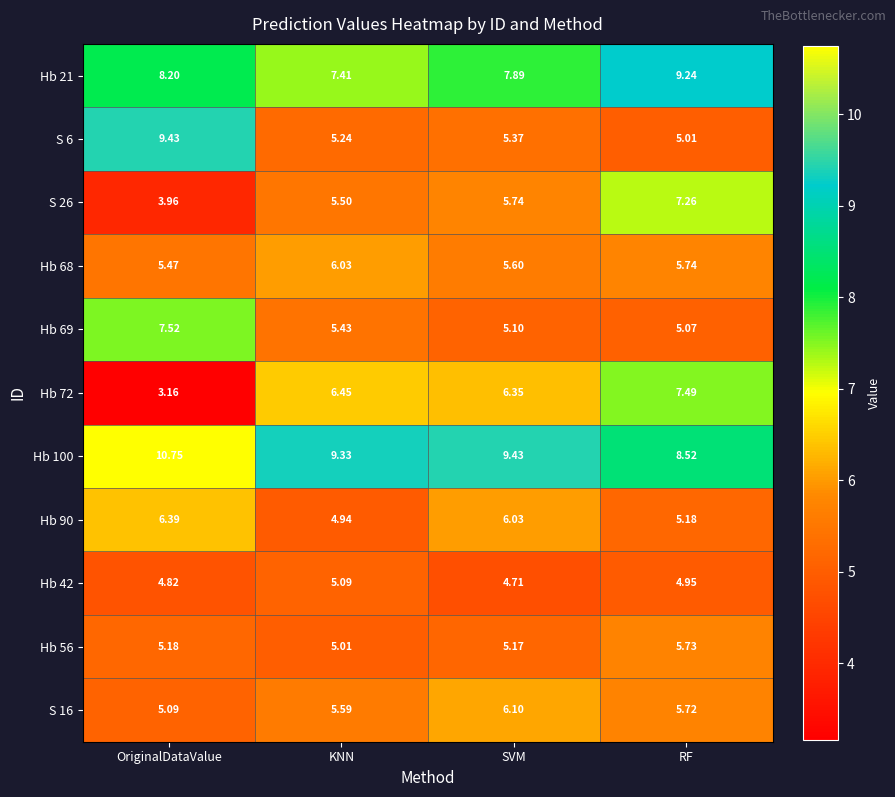

At which label is S 16 closest to 5?

OriginalDataValue